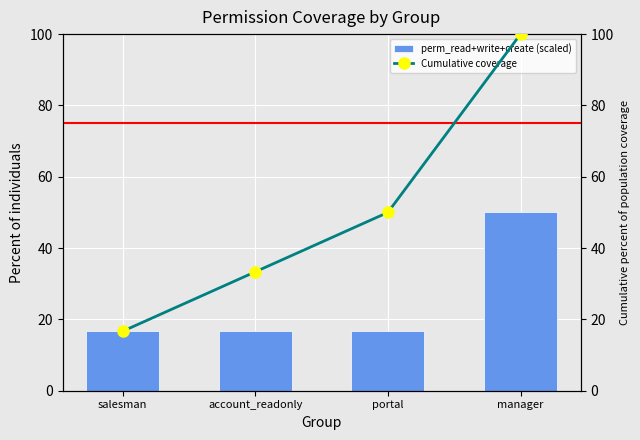

Which category has the lowest value in the perm_read+write+create (scaled) series?

salesman